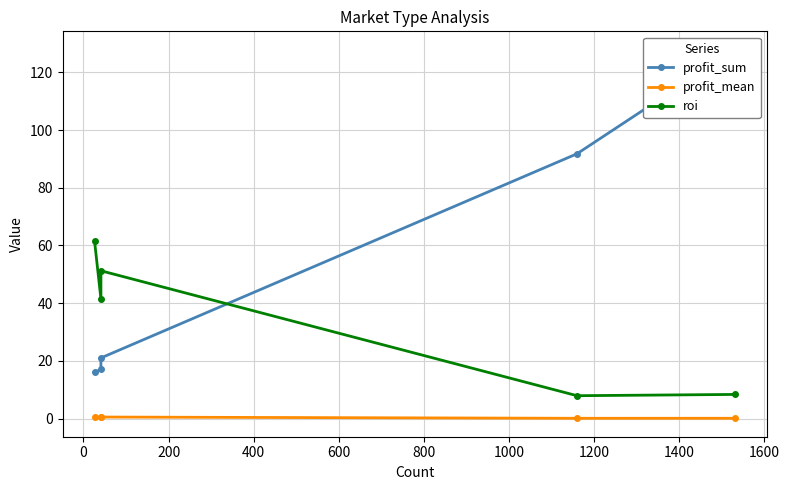

What is the total value across all series at 400?

99.8